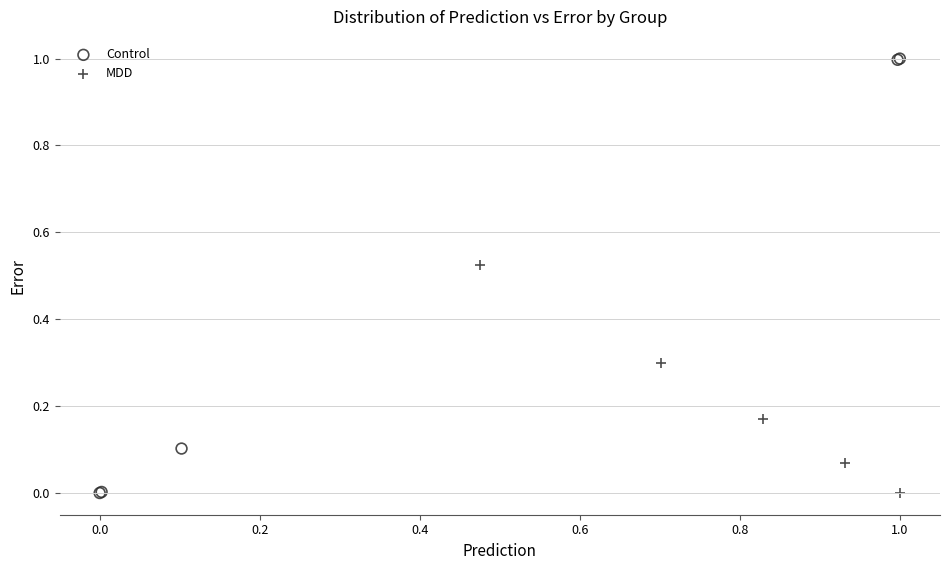

Which series reaches the maximum Y coordinate?

Control